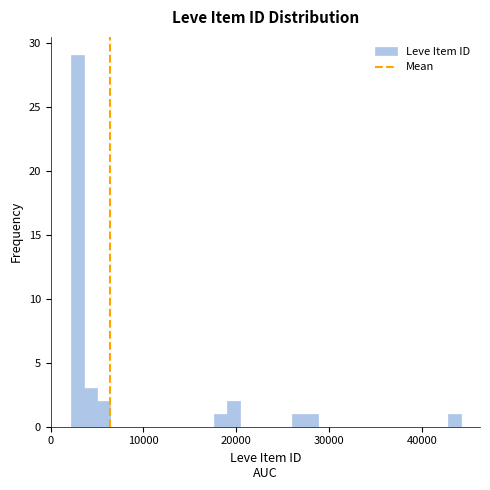

Read against the x-axis, roughly where is the centre of the tallest bar?

3000